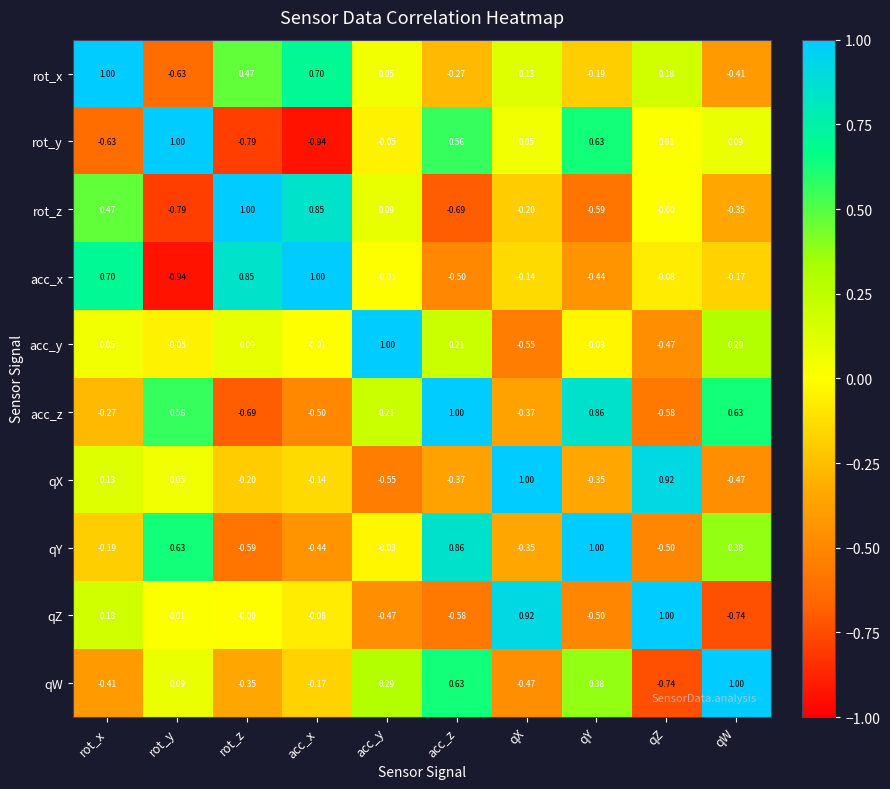

What is the difference between the highest and lowest values at acc_x?

1.9